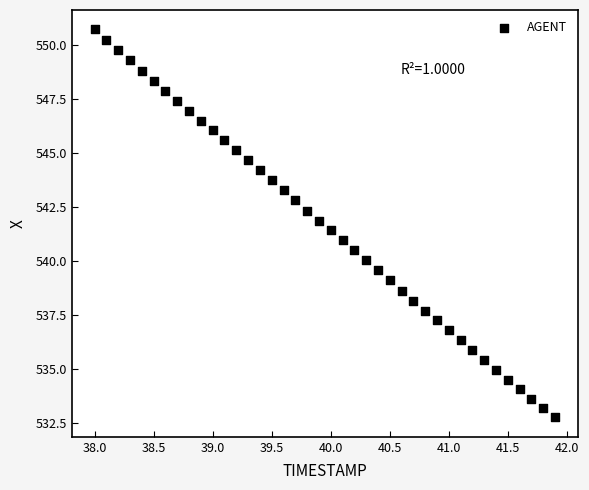

What is the range of Y values (max minus min)?

18.0